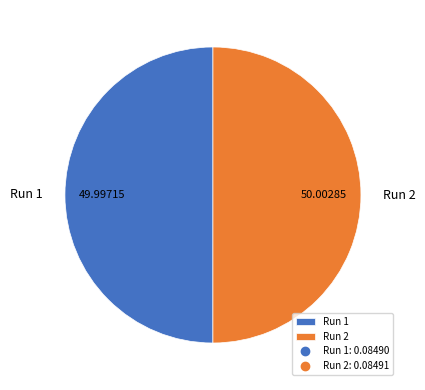

Rank the categories by value from highest to lowest.

Run 2, Run 1